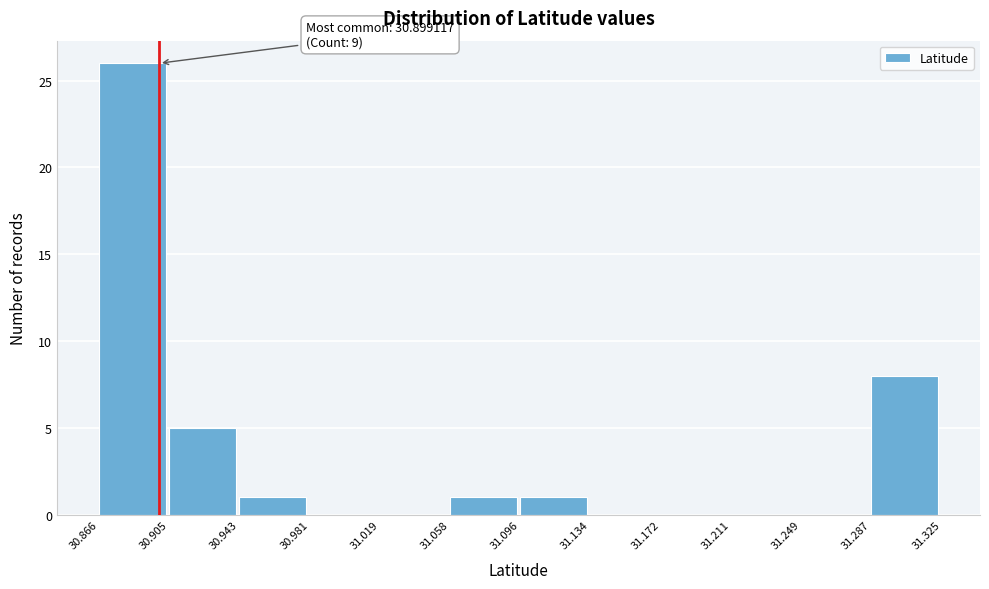

Which range on the x-axis has the tallest bar?

30.866 to 30.905